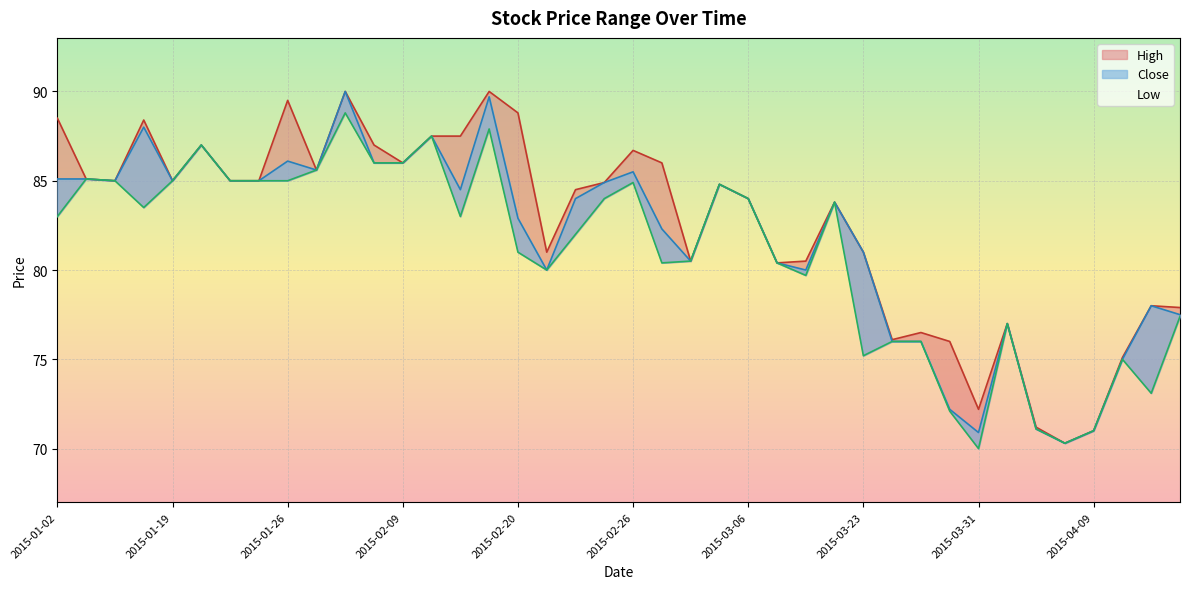

What is the difference between the second highest and second lowest values in the Low series?

17.6